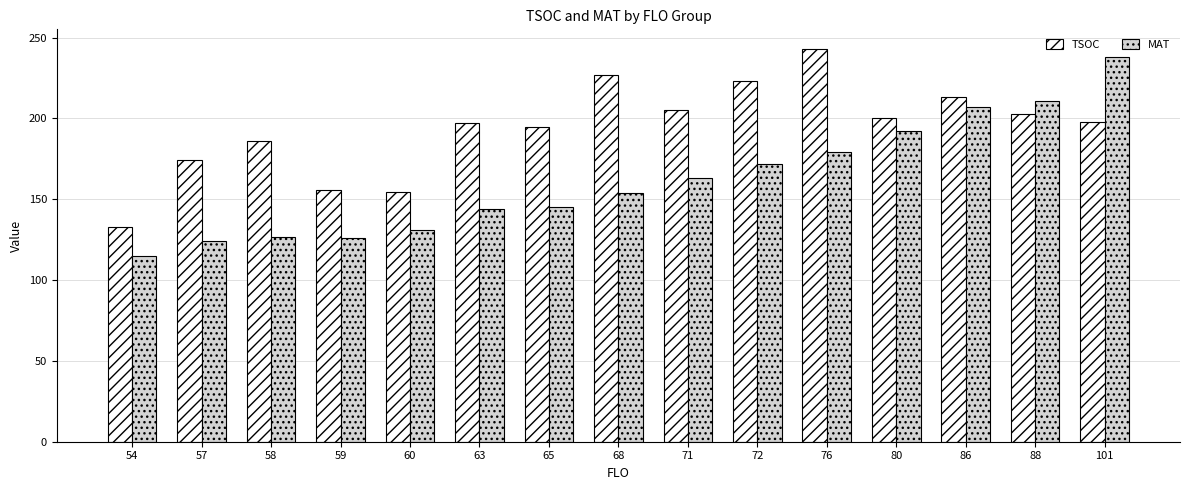

Which series changed the most between 63 and 88?

MAT